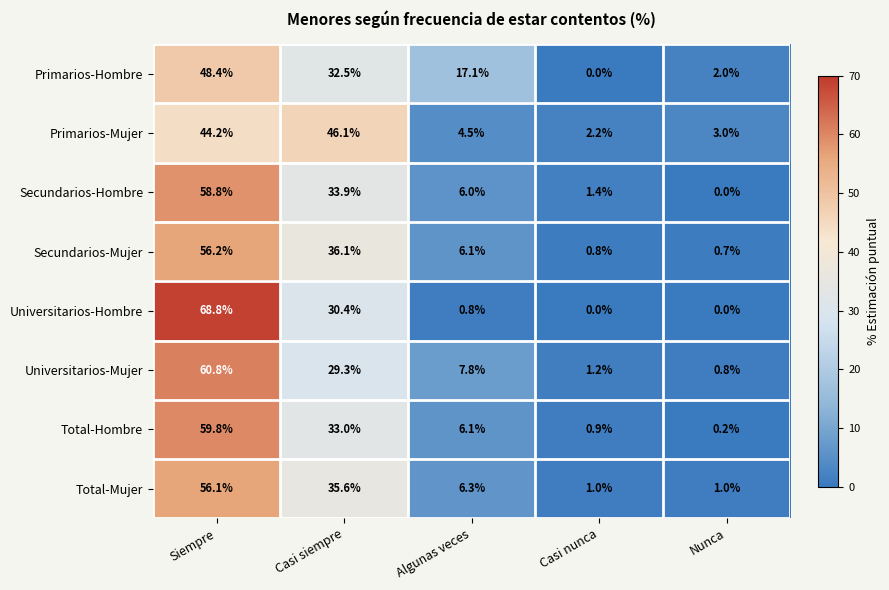

Which series has the largest total across all categories?

Secundarios-Hombre